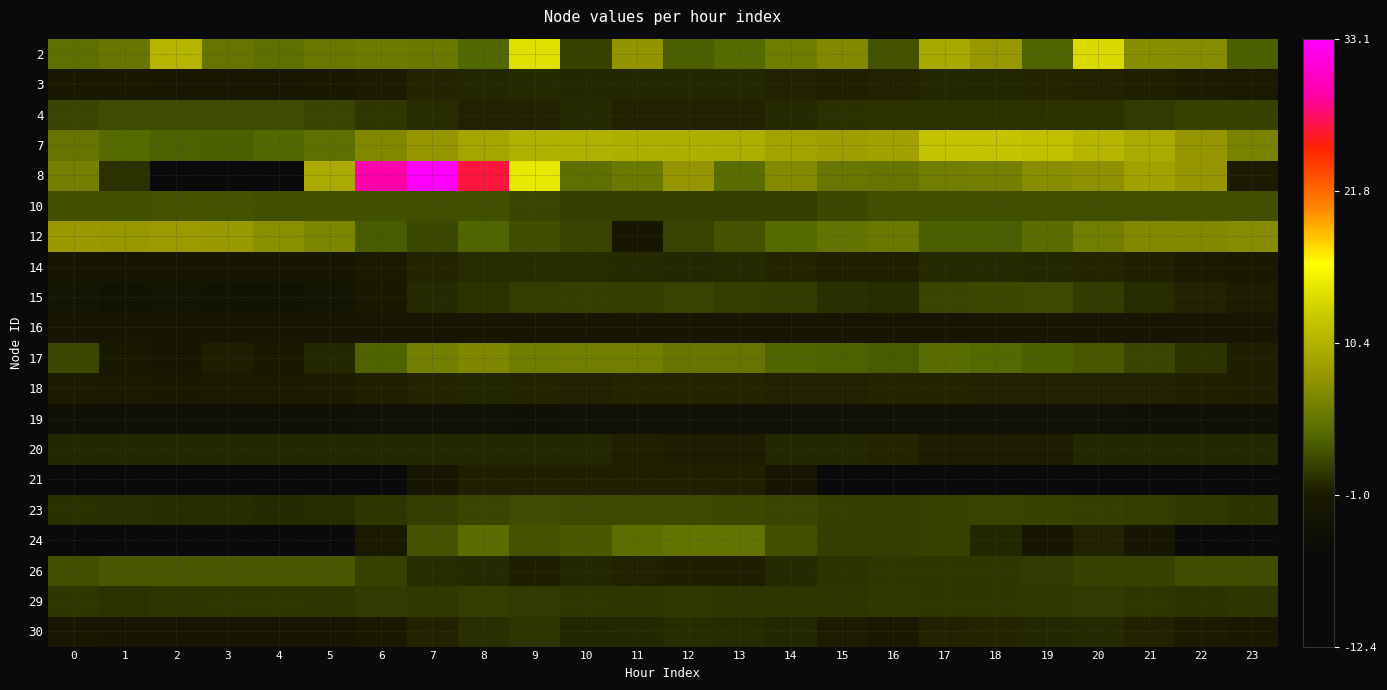

List the series in order of their peak value, highest first.

8, 2, 7, 12, 17, 24, 26, 10, 4, 23, 15, 29, 30, 14, 3, 20, 18, 21, 16, 19